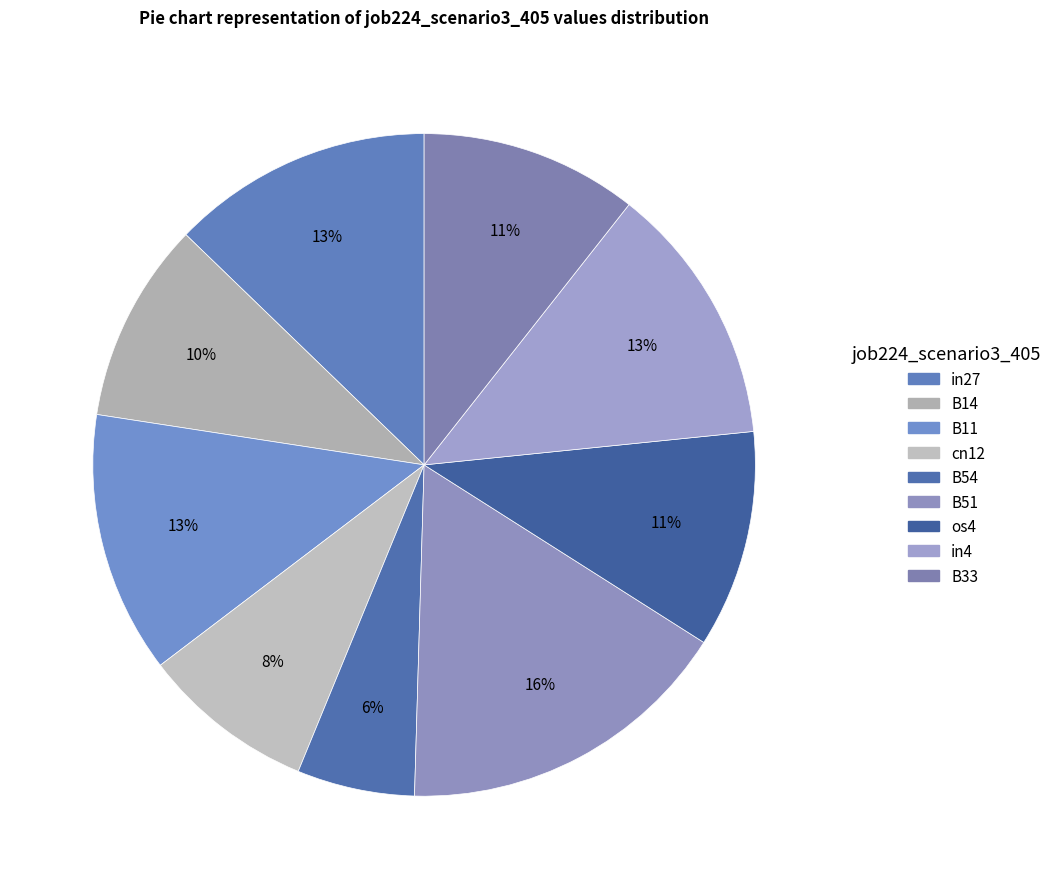

Rank the categories by value from highest to lowest.

B51, in27, B11, in4, os4, B33, B14, cn12, B54